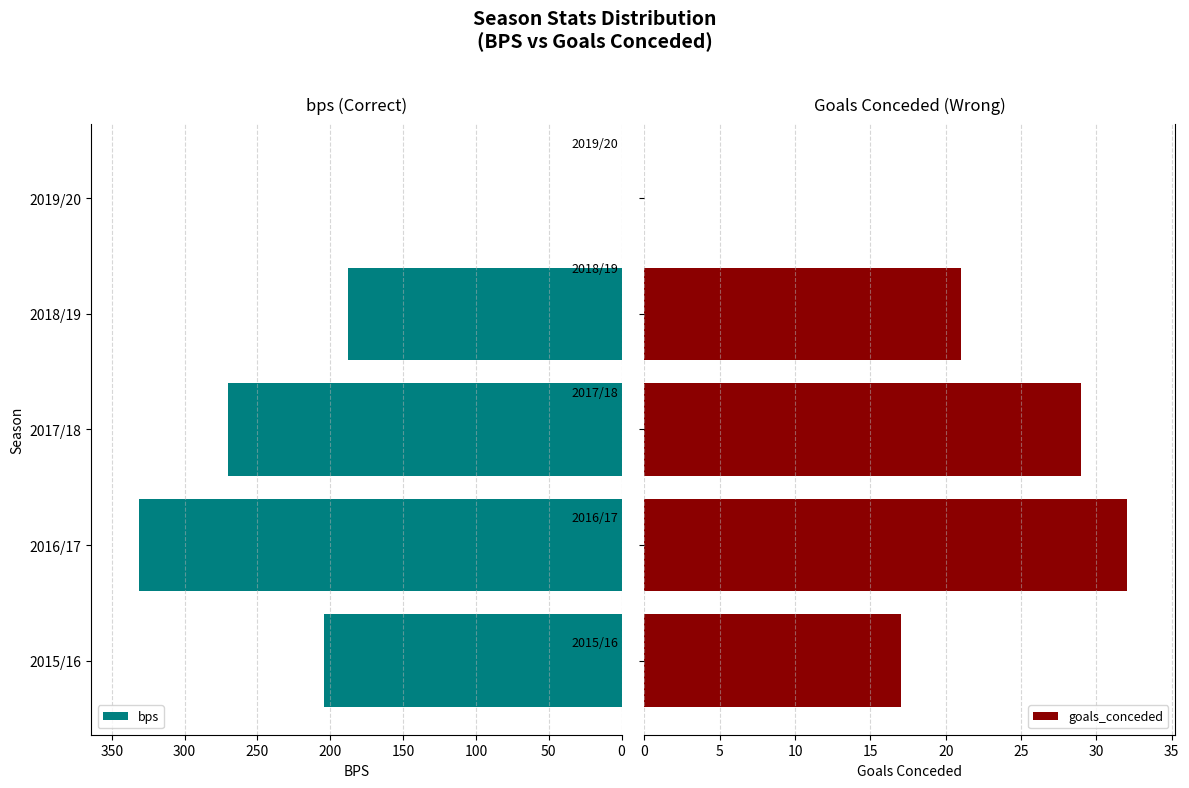

Rank the series by their maximum value, from highest to lowest.

bps, goals_conceded